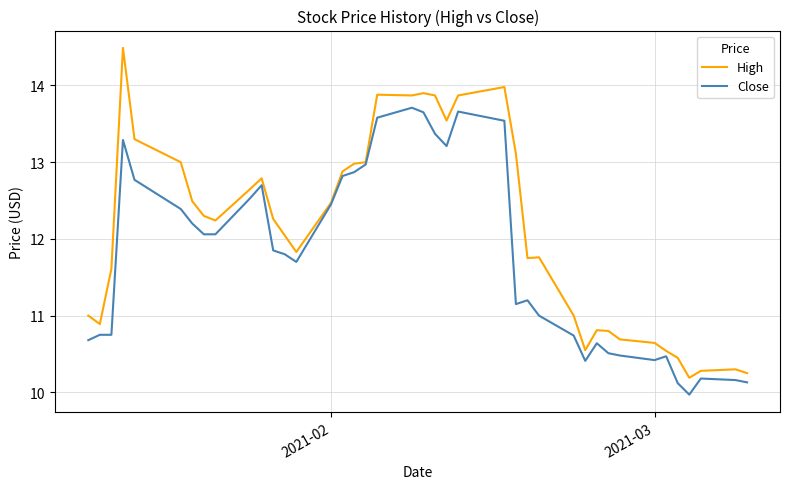

What is the maximum value shown in the chart?

14.5